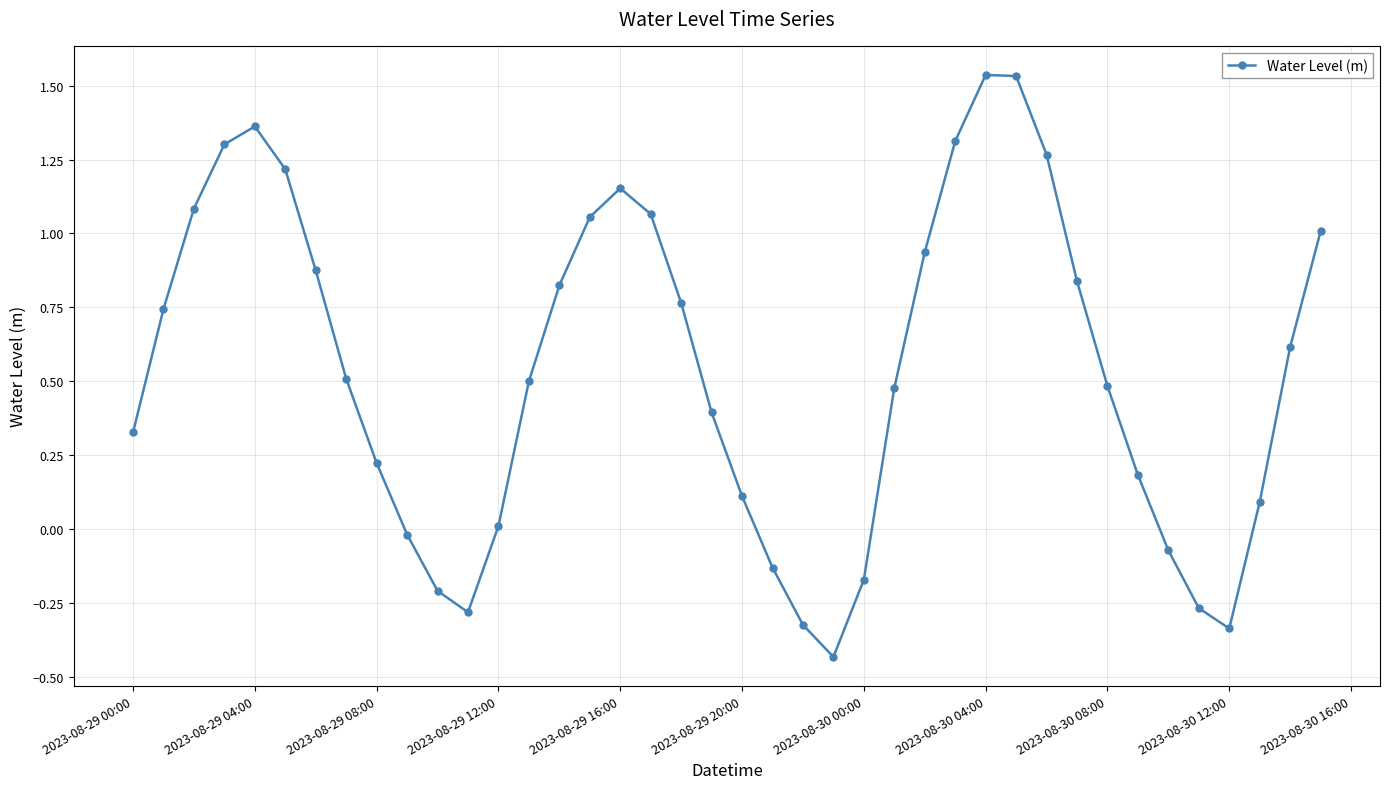

How many points are higher than both their immediate neighbors (excluding endpoints)?

3